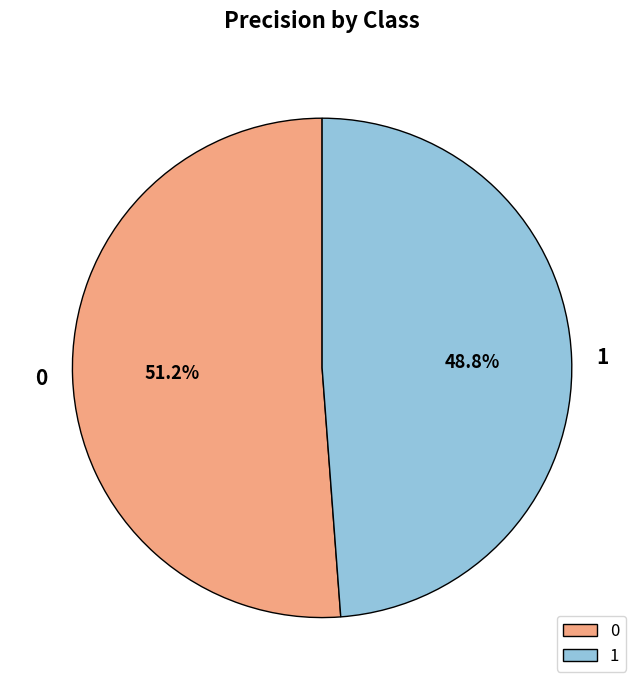

How many slices are in this pie chart?

2